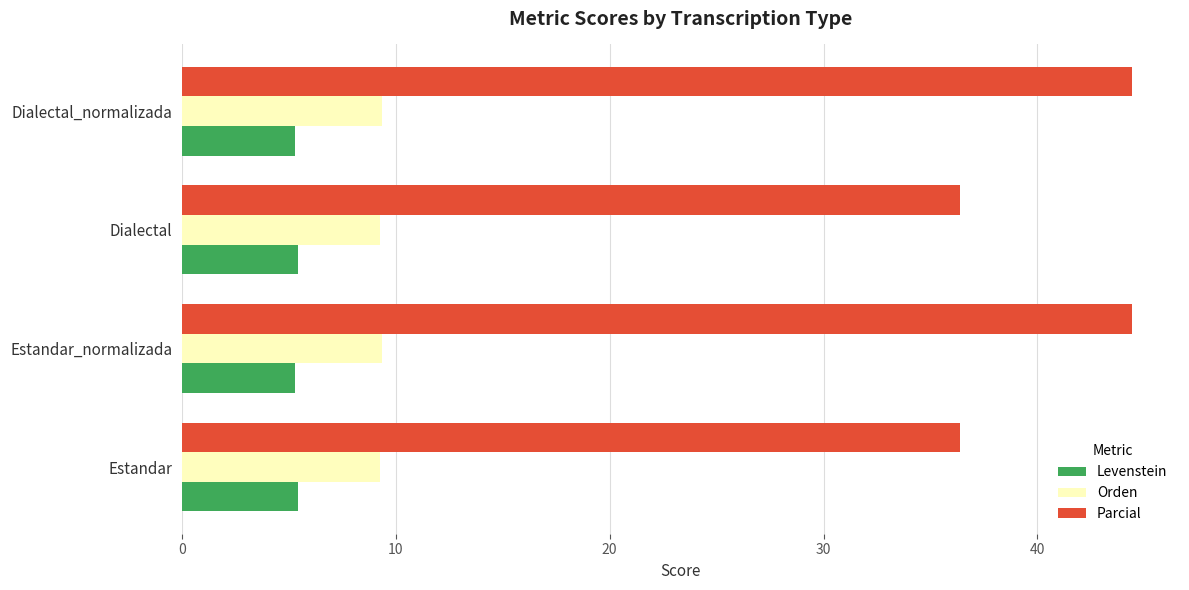

Is the value of Orden at Estandar greater than the value of Parcial at Estandar_normalizada?

No